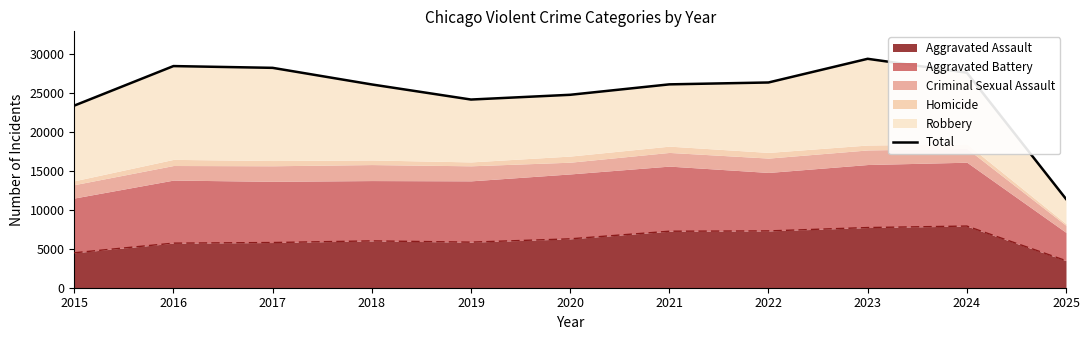

List the labels in order of value, largest first.

2023, 2016, 2017, 2024, 2022, 2021, 2018, 2020, 2019, 2015, 2025